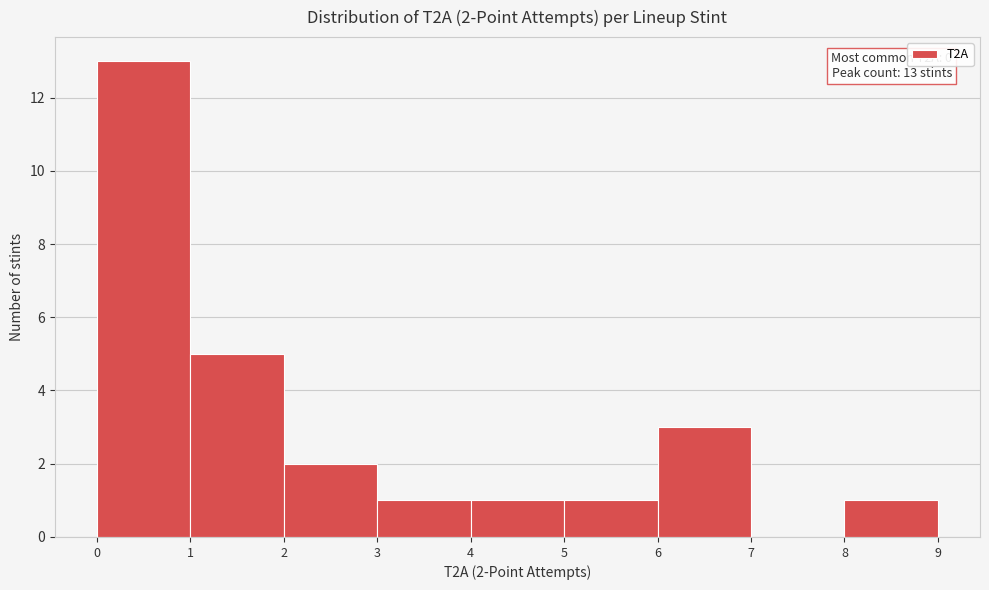

Which range on the x-axis has the tallest bar?

0 to 1